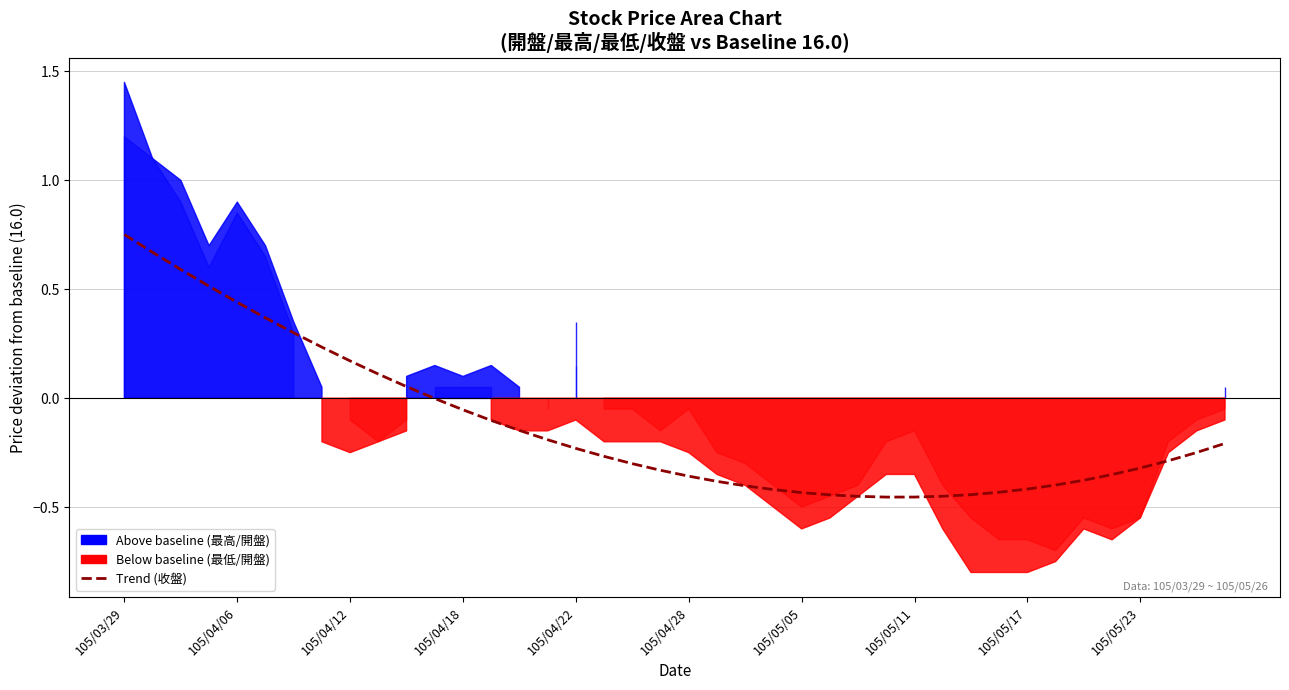

The chart shows a value of 0.1 at 10. True or false?

False